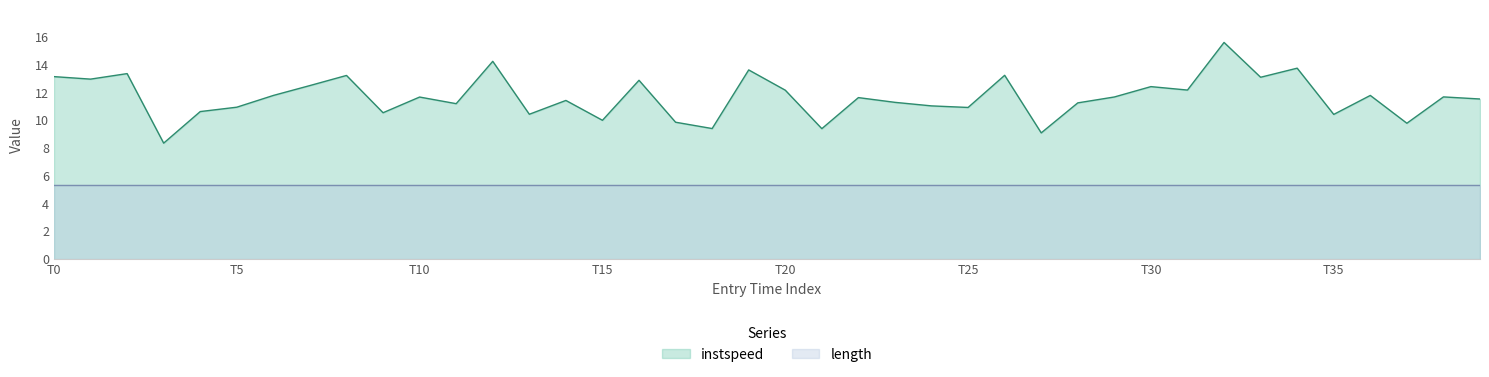

The value of length at T30 is 8.4. True or false?

False